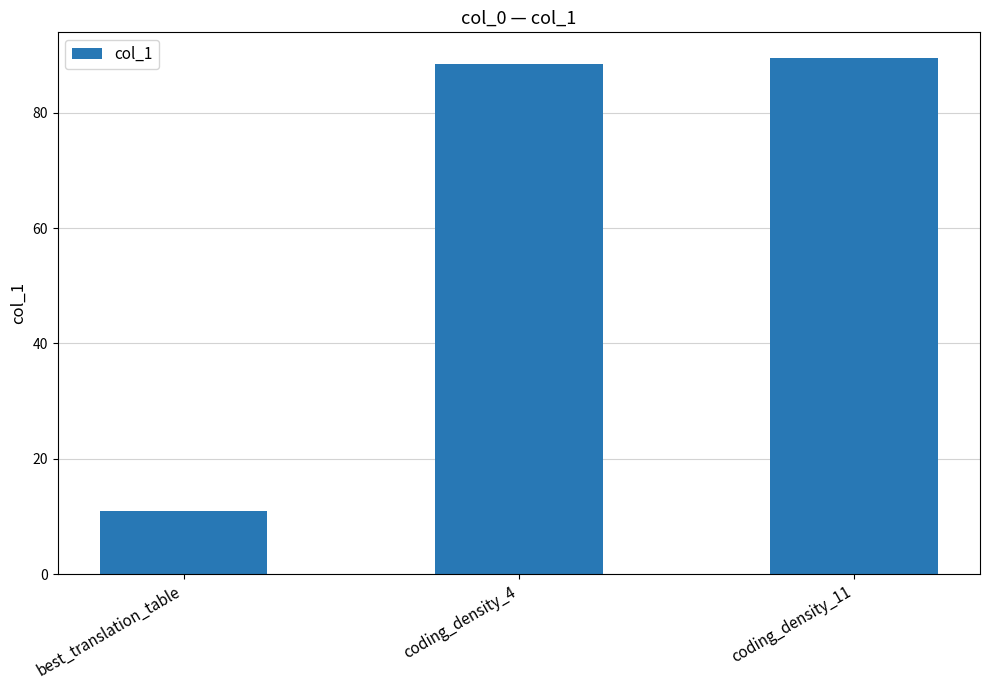

What is the difference between the maximum and minimum values?

78.4